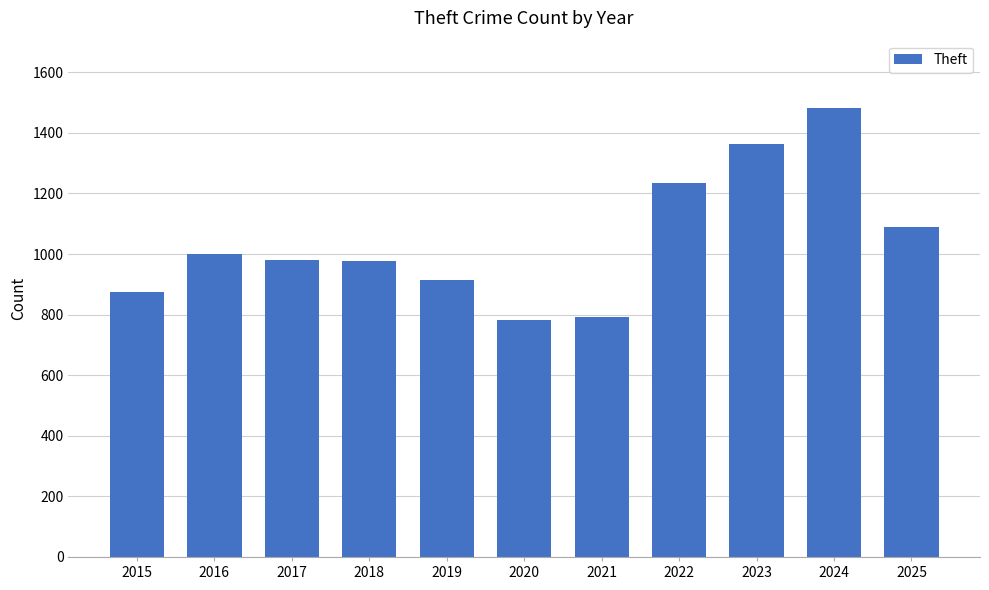

Is it true that the value at 2023 is 1363?

True